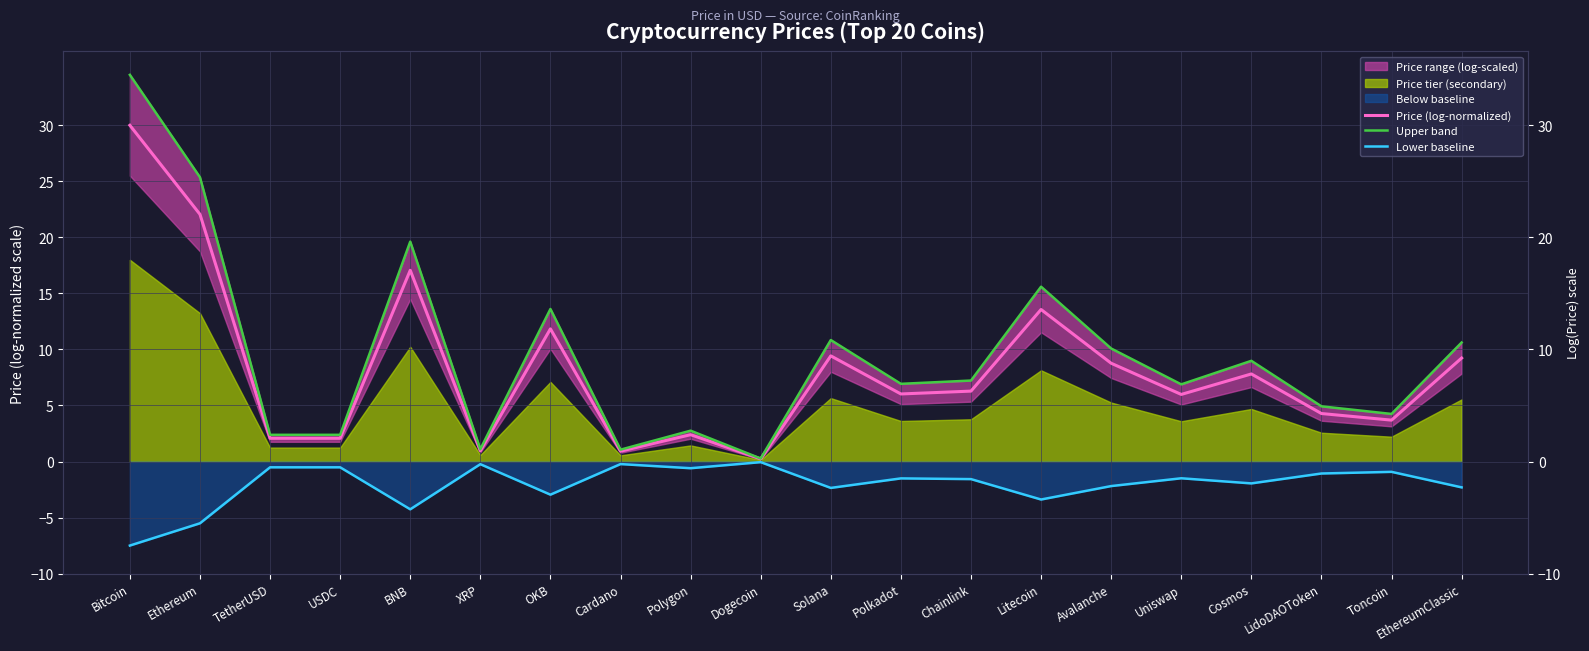

Where is the first local maximum for Upper band?

BNB